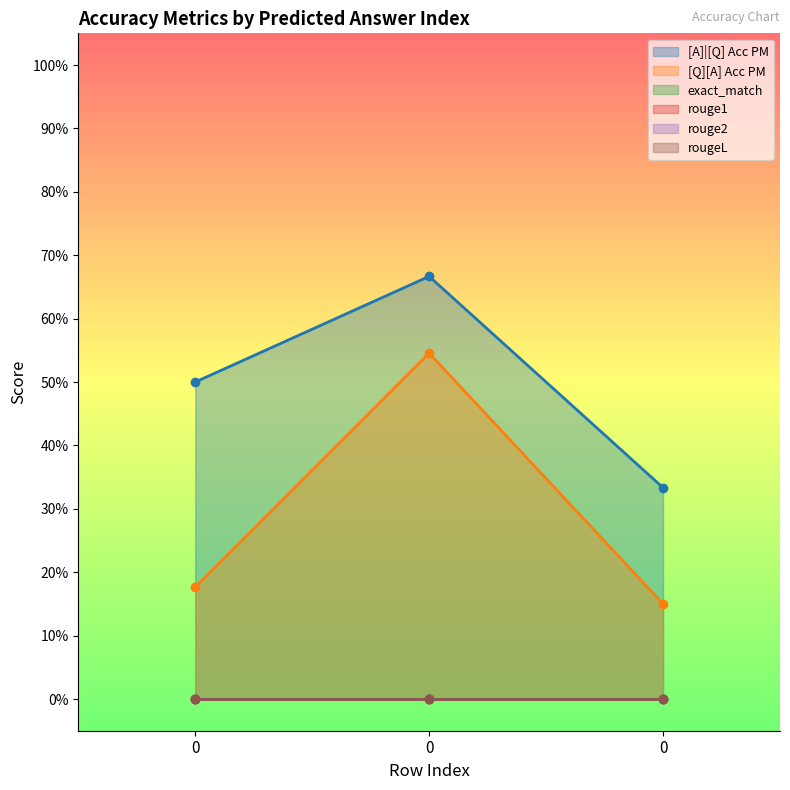

List the series in order of their peak value, lowest first.

exact_match, rouge1, rouge2, rougeL, [Q][A] Acc PM, [A]|[Q] Acc PM